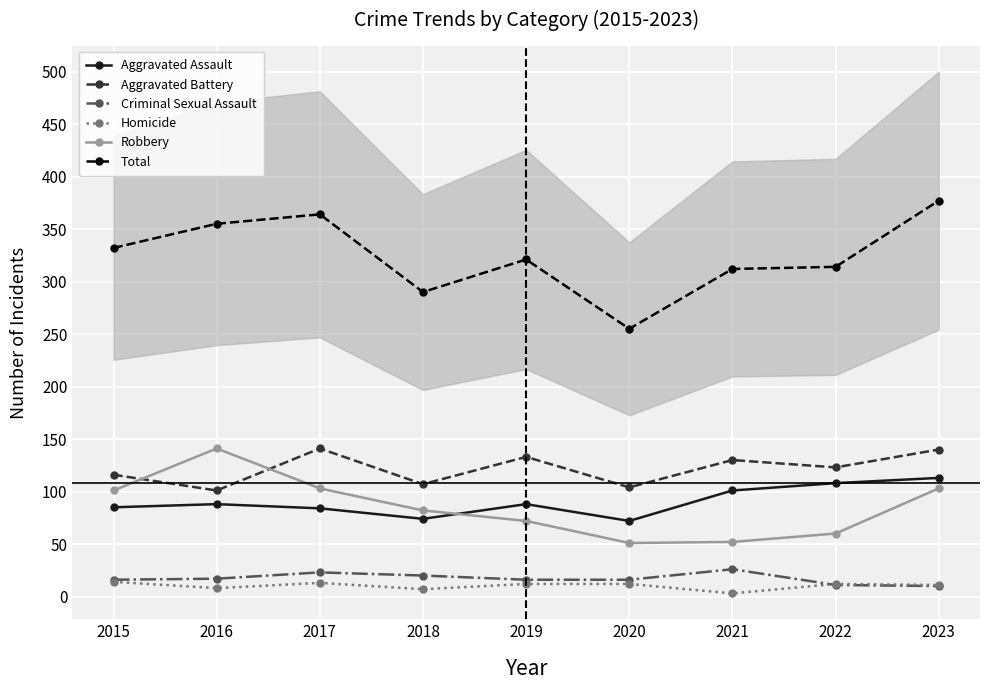

Between which two adjacent categories do Robbery and Aggravated Battery first intersect?

2015 and 2016